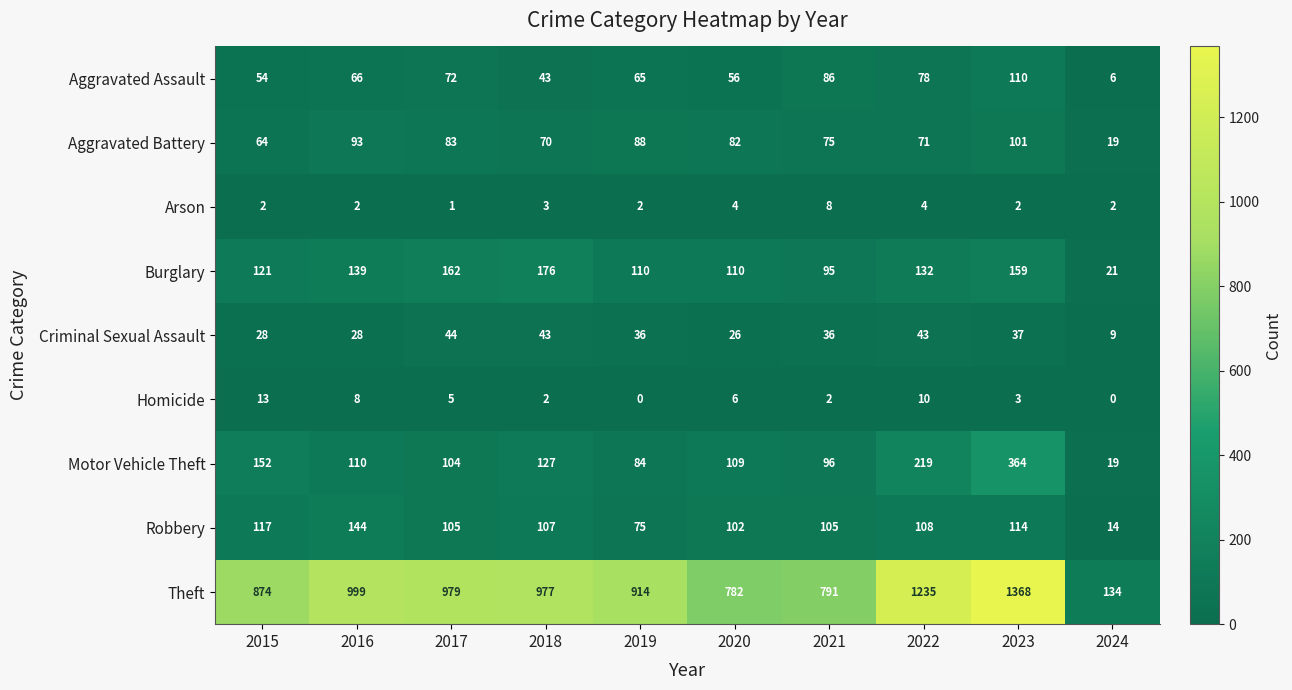

What is the difference between the second highest and minimum values in the Criminal Sexual Assault series?

34